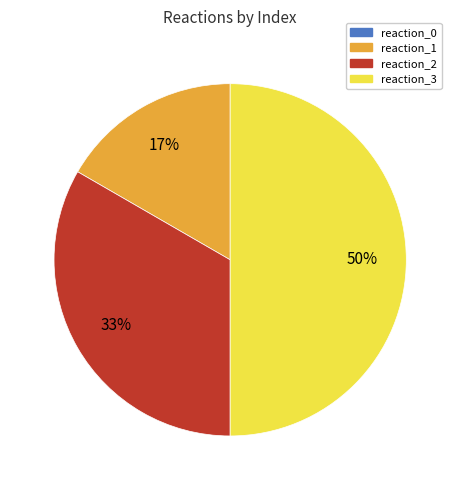

Combined, do reaction_3 and reaction_2 account for over 50%?

Yes